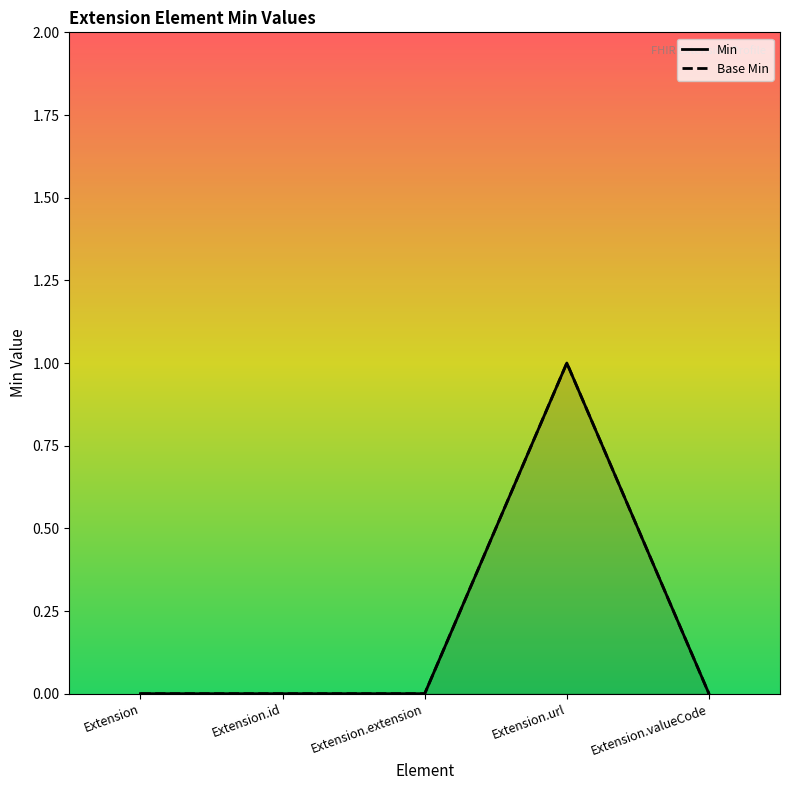

Reading right to left, list all the values displayed in this chart.

Min: 0	1	0	0	0
Base Min: 0	1	0	0	0